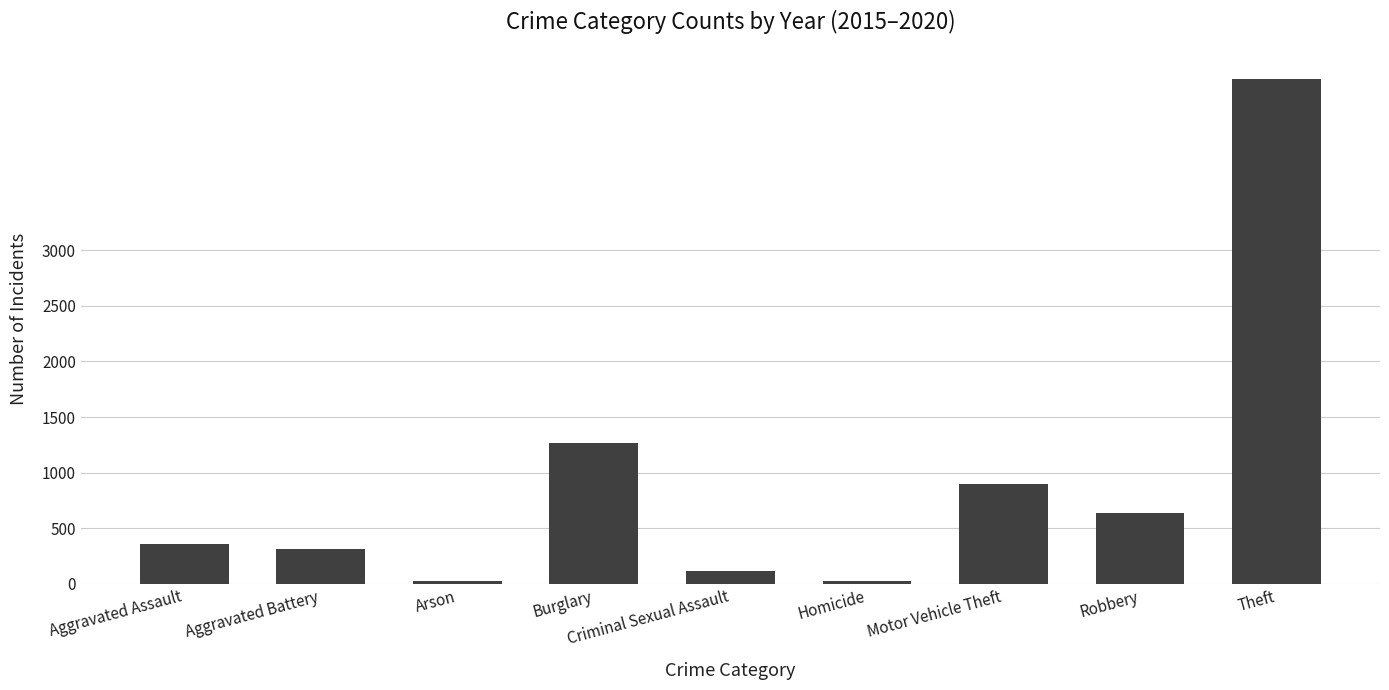

What is the label of the 6th bar from the left?

Homicide